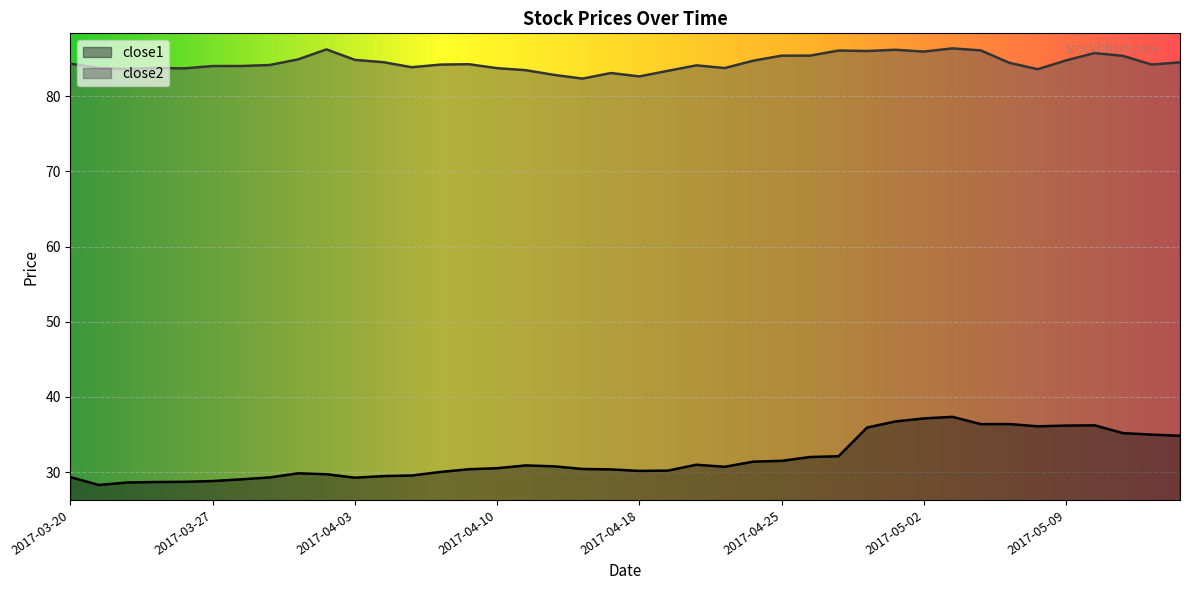

Which category has the highest value in the close1 series?

2017-05-03